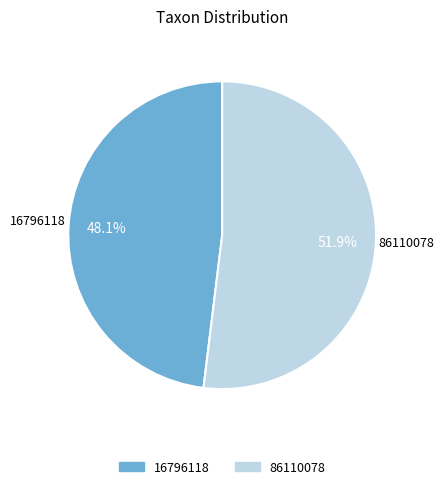

How many slices are in this pie chart?

2